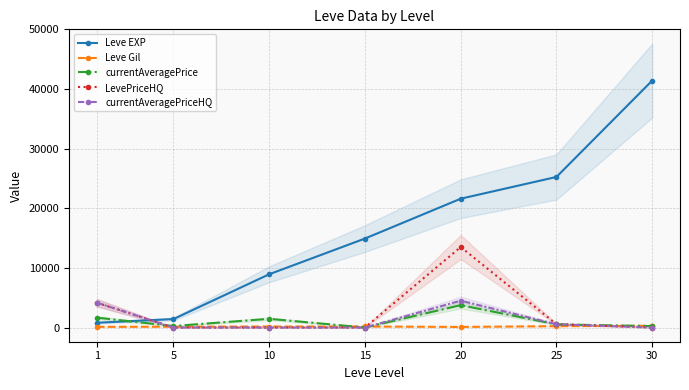

Count the number of categories in the chart.

7